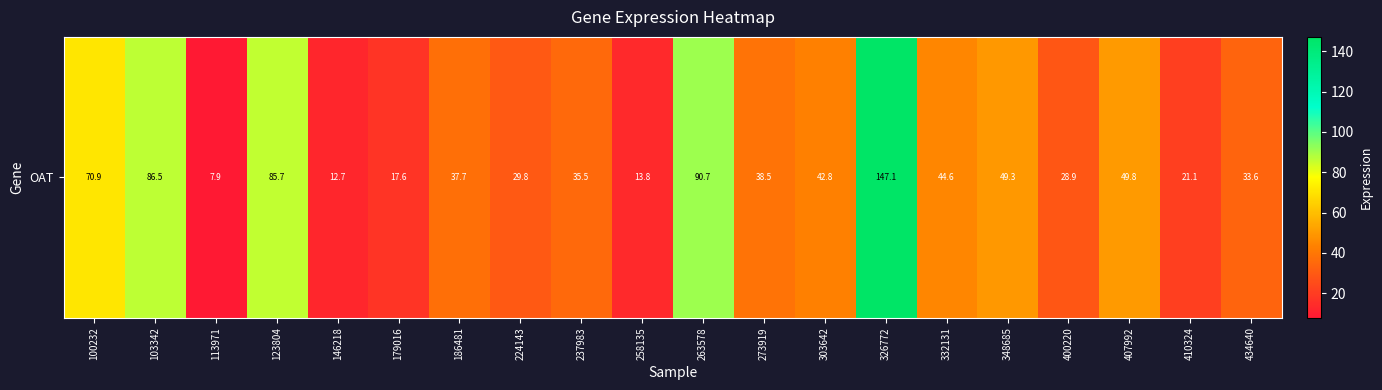

Rank the categories by value from highest to lowest.

326772, 263578, 103342, 123804, 100232, 407992, 348685, 332131, 303642, 273919, 186481, 237983, 434640, 224143, 400220, 410324, 179016, 258135, 146218, 113971